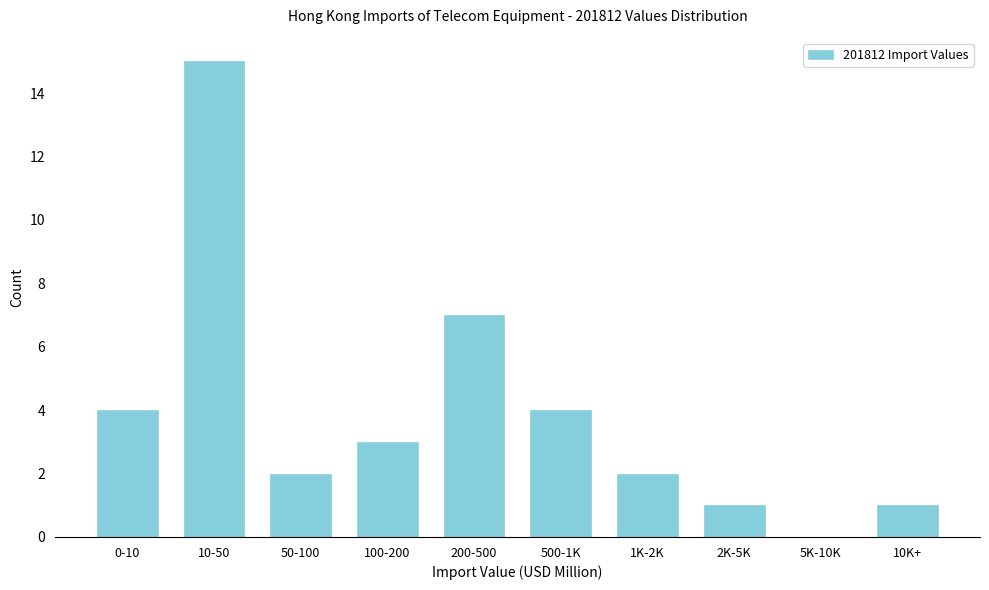

Reading left to right, list all the values displayed in this chart.

0-10=4	10-50=15	50-100=2	100-200=3	200-500=7	500-1K=4	1K-2K=2	2K-5K=1	5K-10K=0	10K+=1